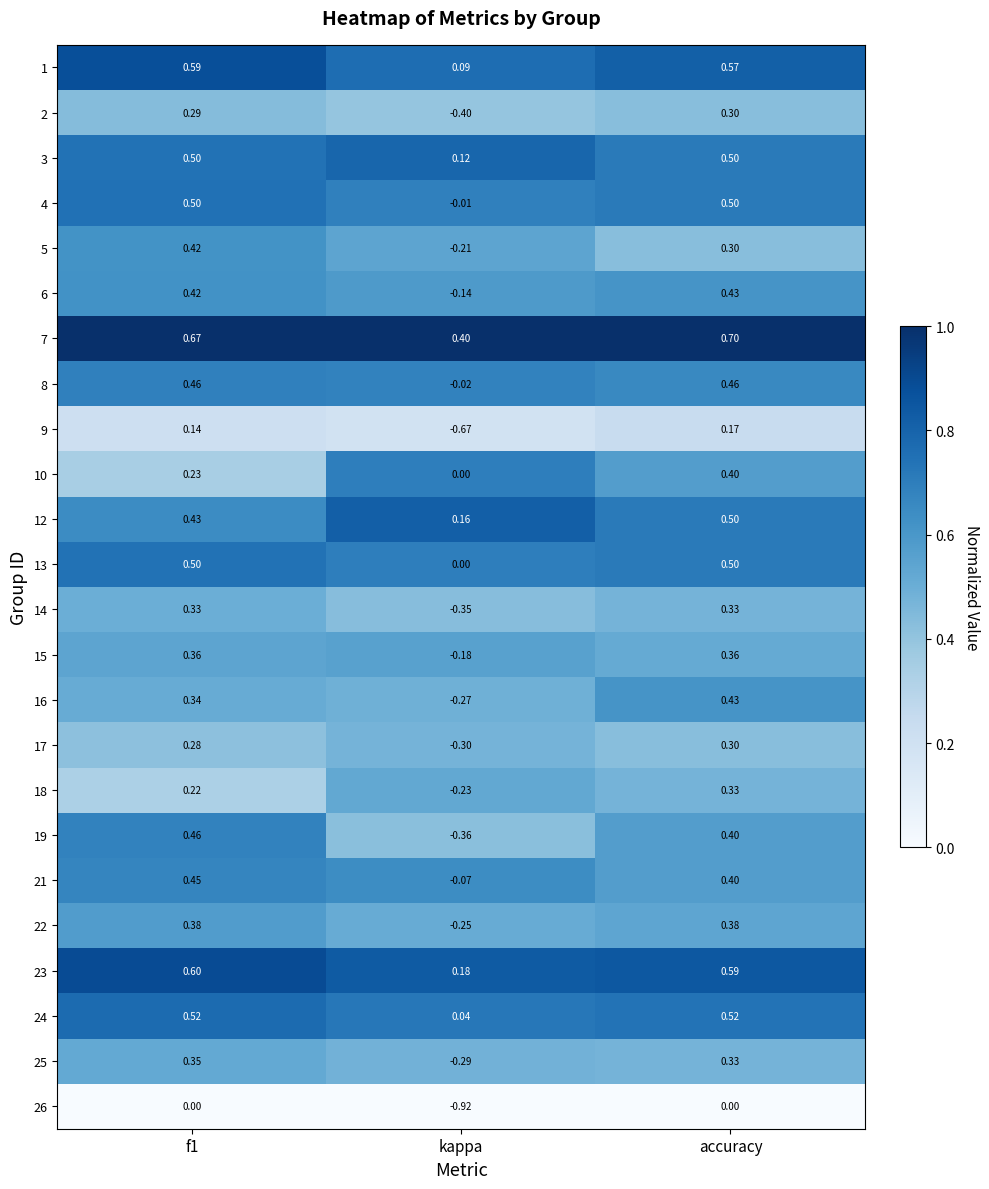

Which series changed the most between kappa and accuracy?

26